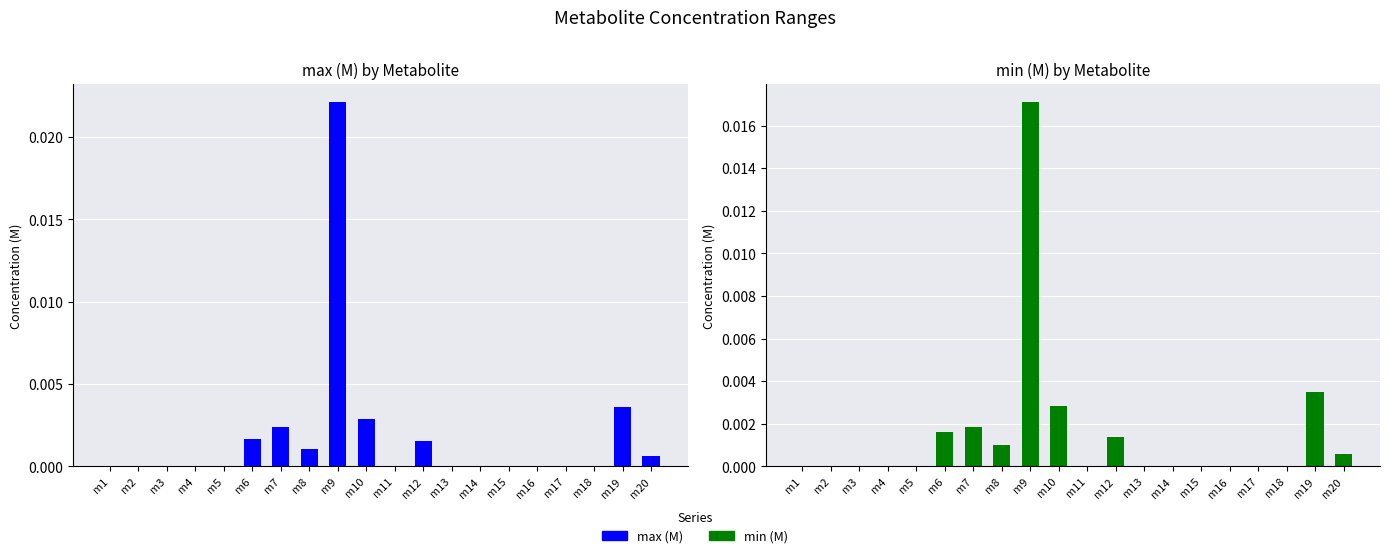

At which label is max (M) closest to 0?

m2